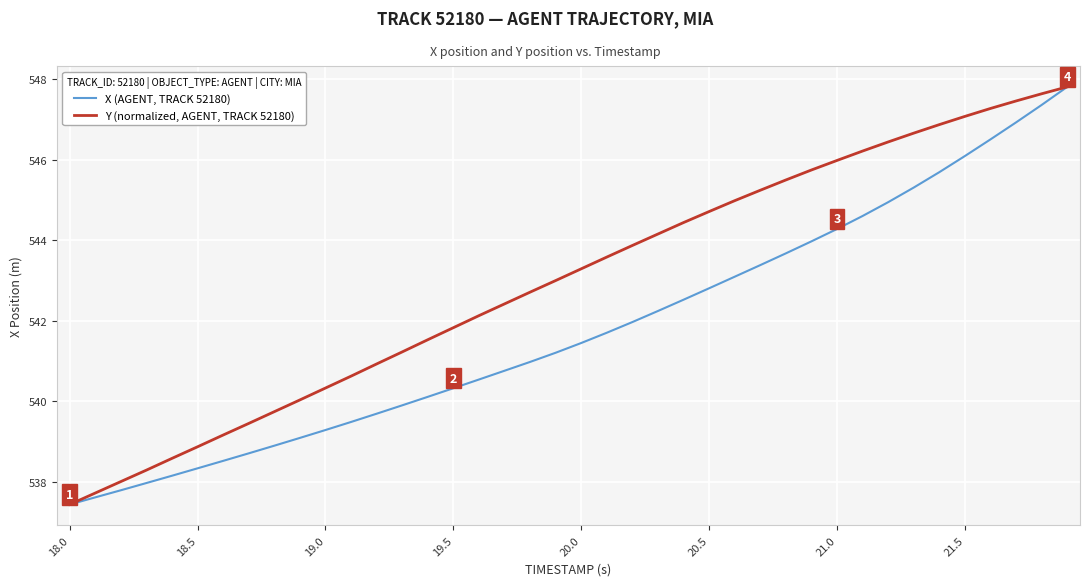

List the series in order of their overall mean, lowest first.

X (AGENT, TRACK 52180), Y (normalized, AGENT, TRACK 52180)